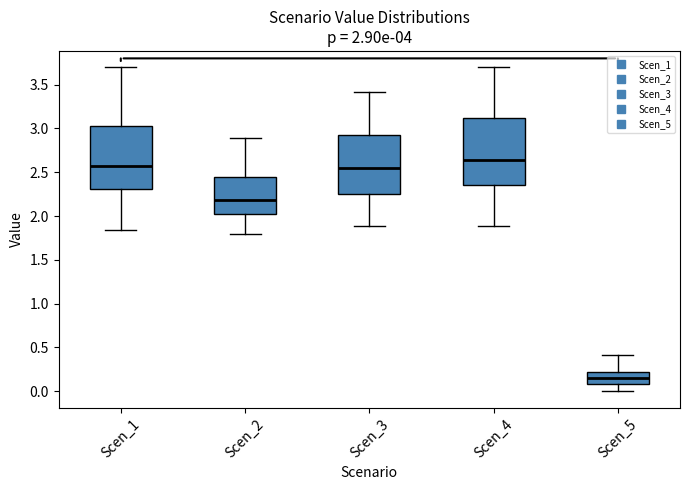

Which box's median line is the highest?

Scen_4